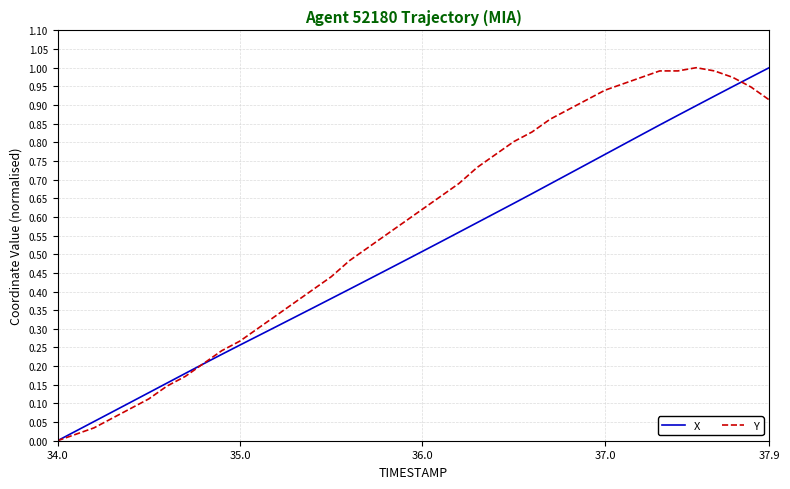

List the series in order of their overall mean, lowest first.

X, Y